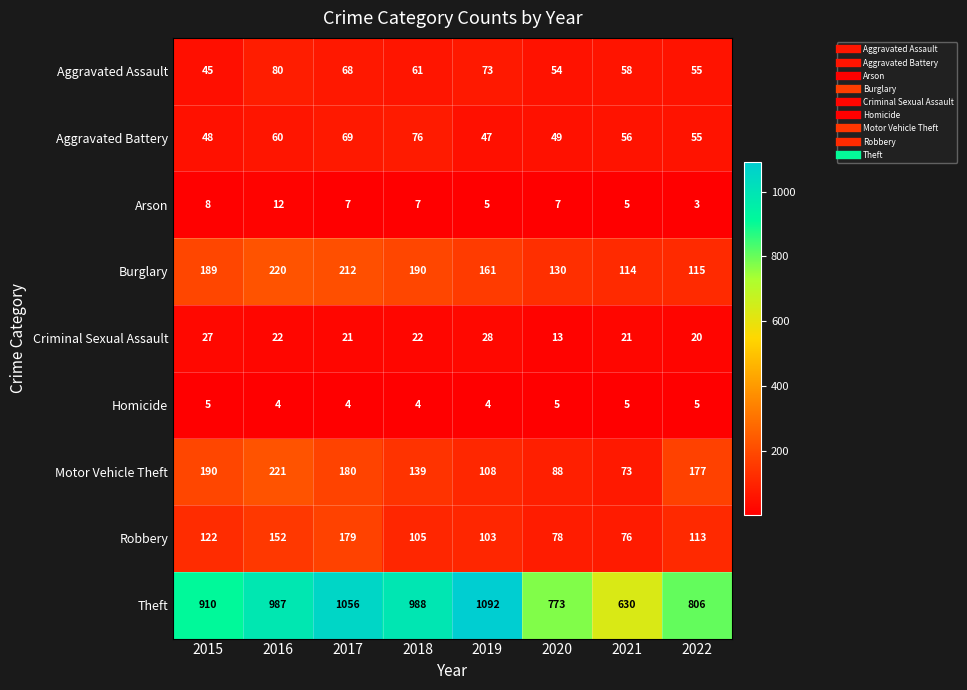

What is the spread (max minus min) of values at 2020?

768